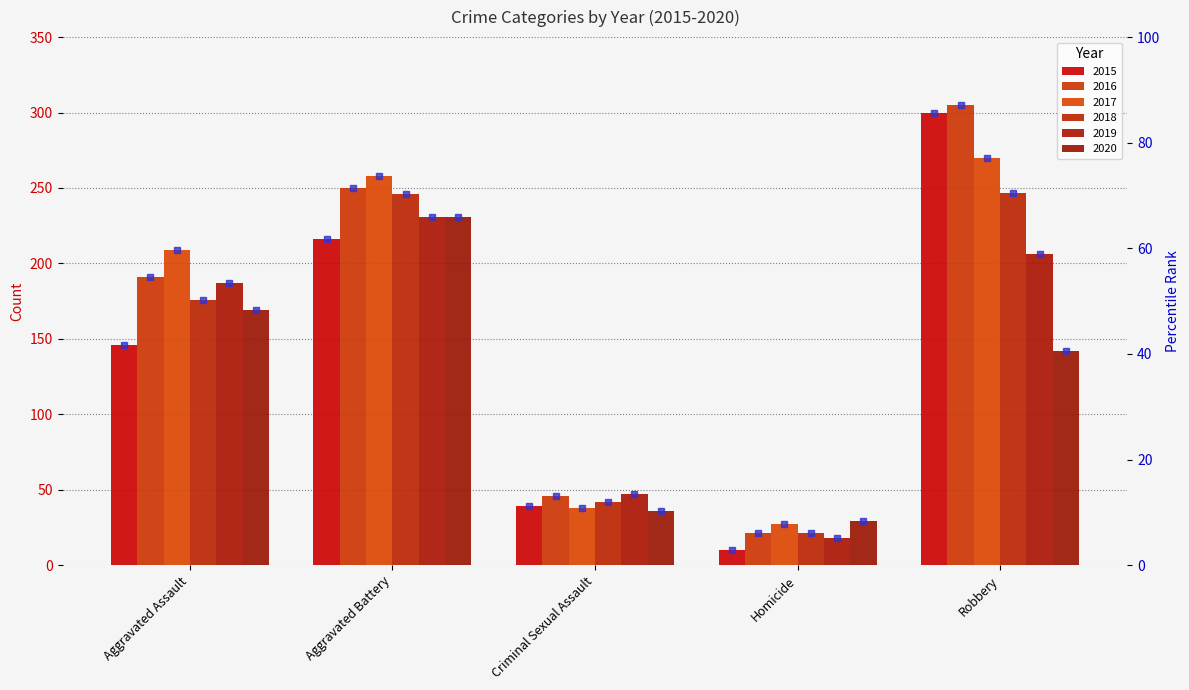

Between Criminal Sexual Assault and Robbery, which is larger?

Robbery